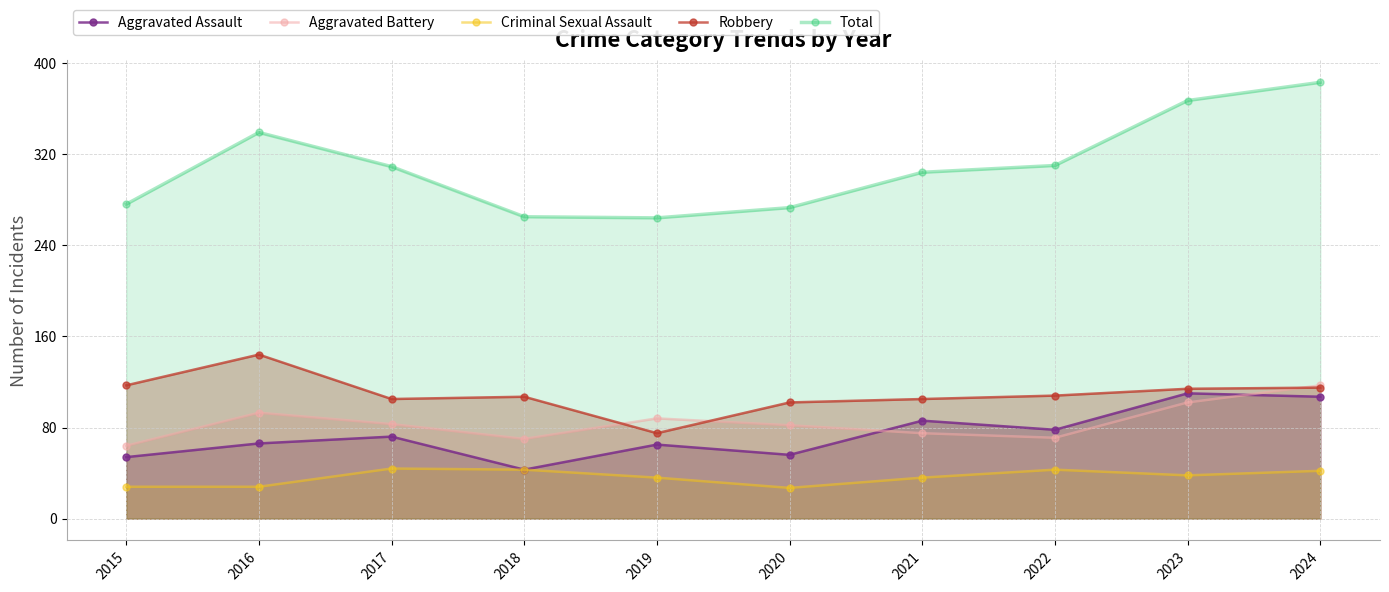

What is the maximum value for Aggravated Assault?

110